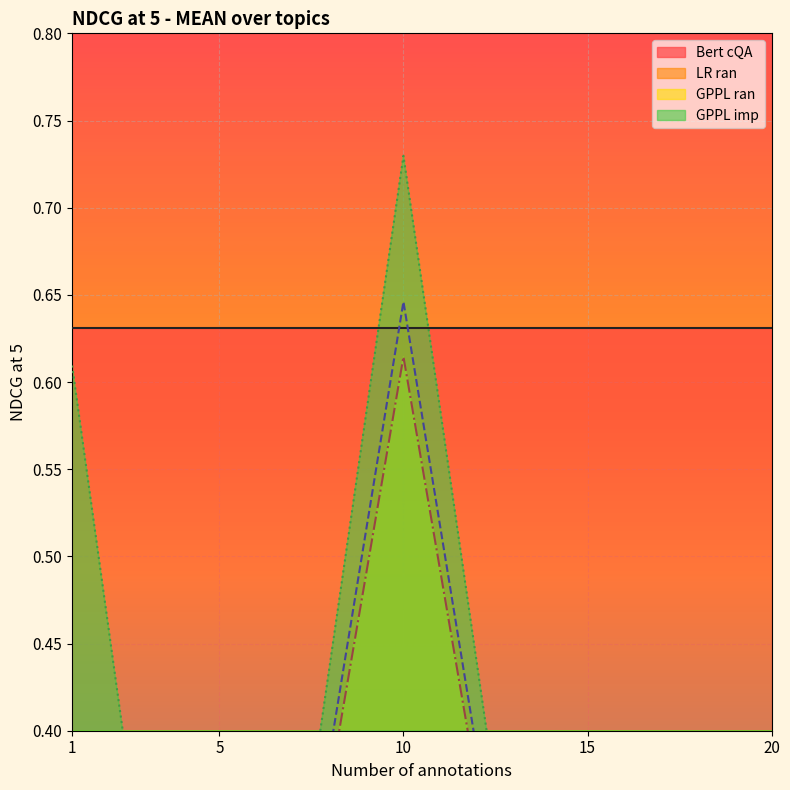

Which category has the lowest value across all series?

1